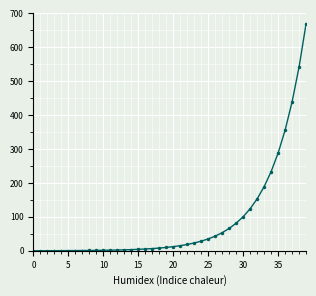

What is the greatest value displayed?

670.0